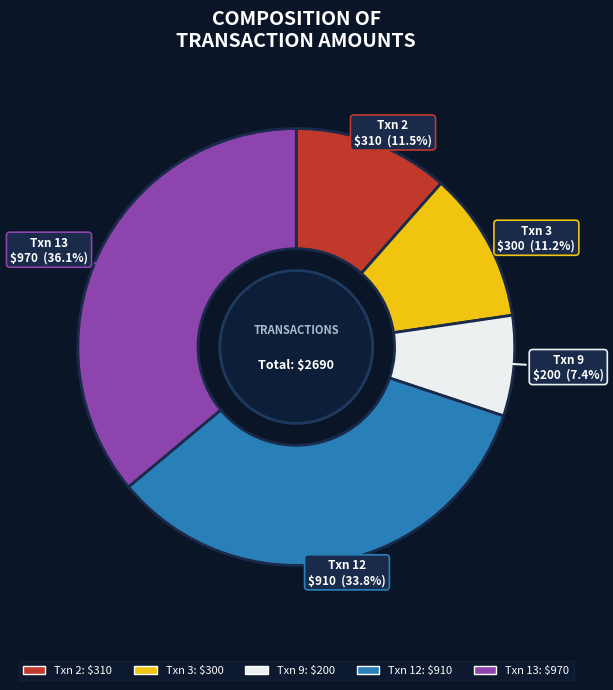

How many slices are in this pie chart?

5